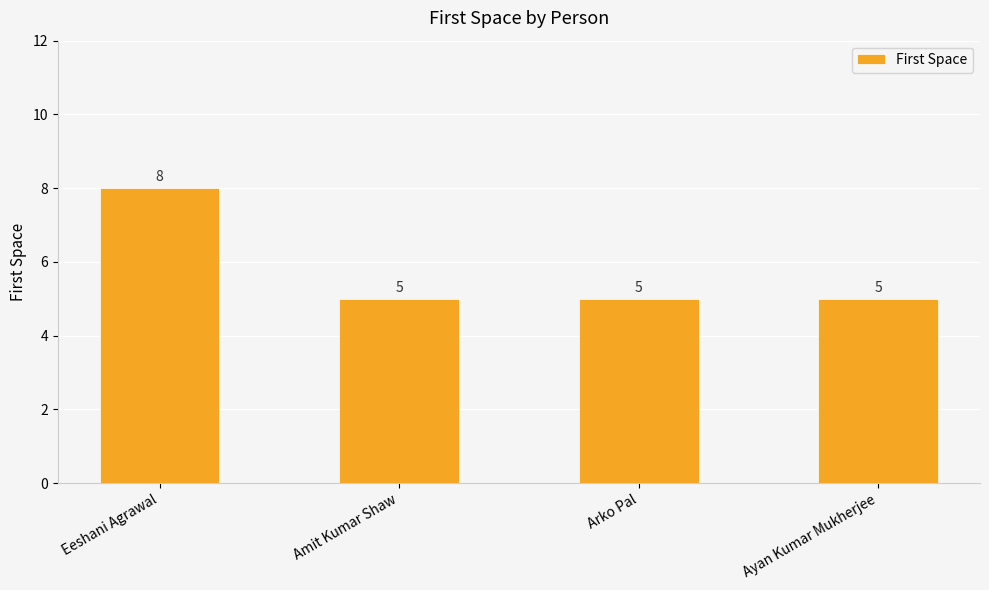

Reading right to left, what are all the values shown in this chart?

5	5	5	8